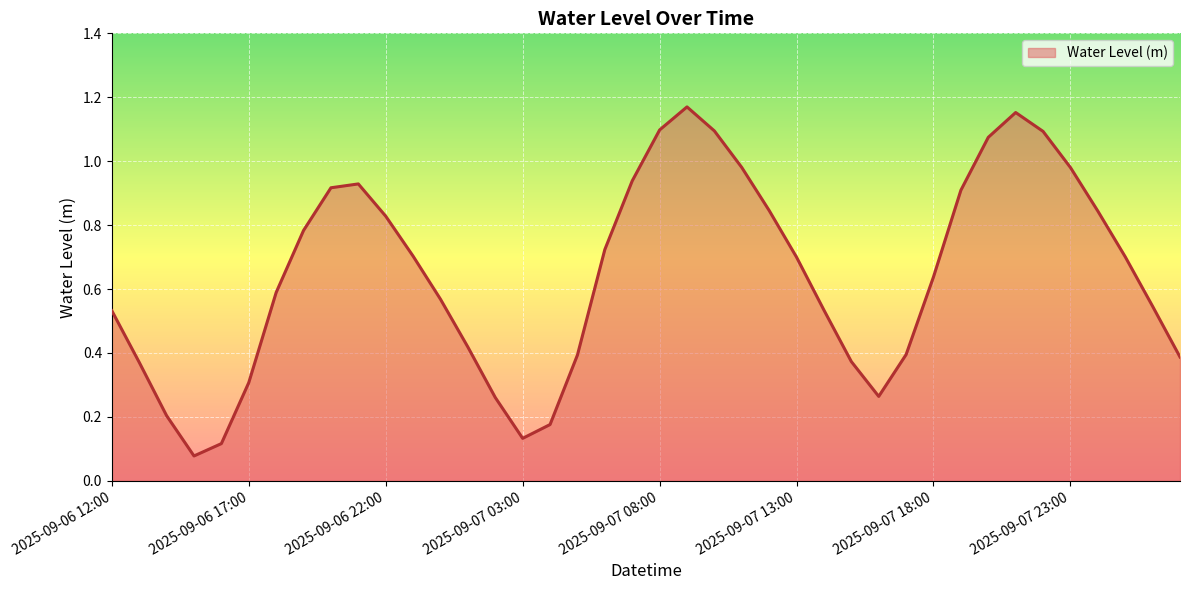

Does the chart display data point markers on the line(s)?

No